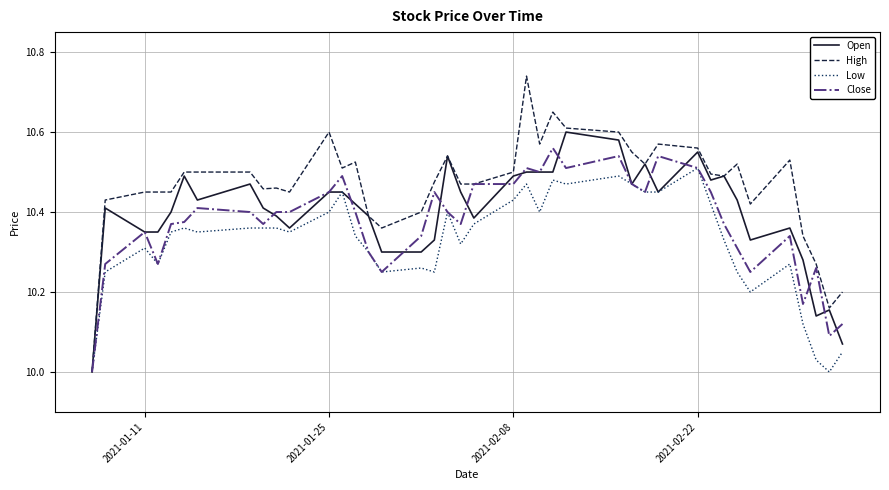

List the series in order of their overall mean, lowest first.

Low, Close, Open, High